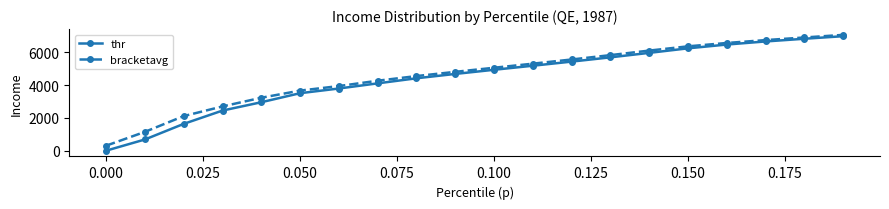

What is the highest value of the thr series?

6991.4